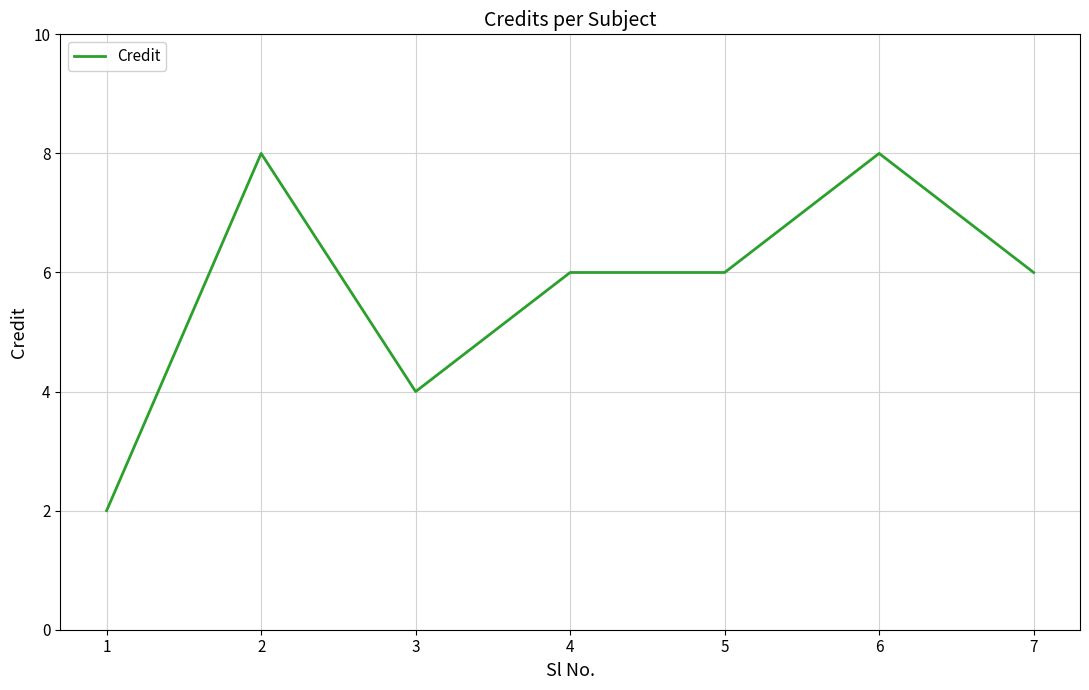

Read the value at 3.

4